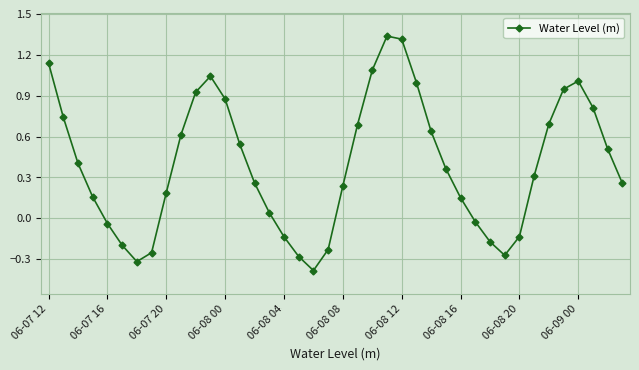

What is the sum of all values?

15.8